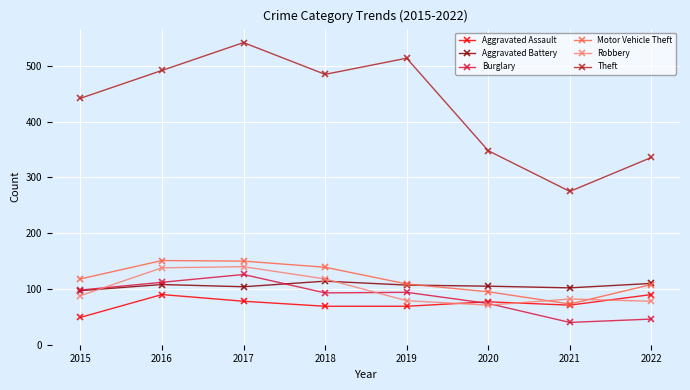

What is the average value of the Aggravated Battery series?

106